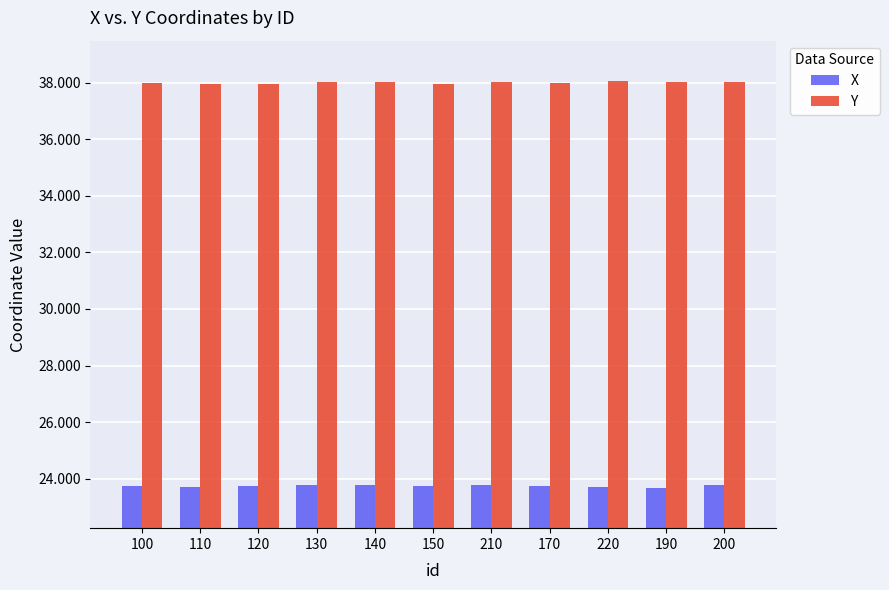

Is it true that X equals 23.8 at 170?

True